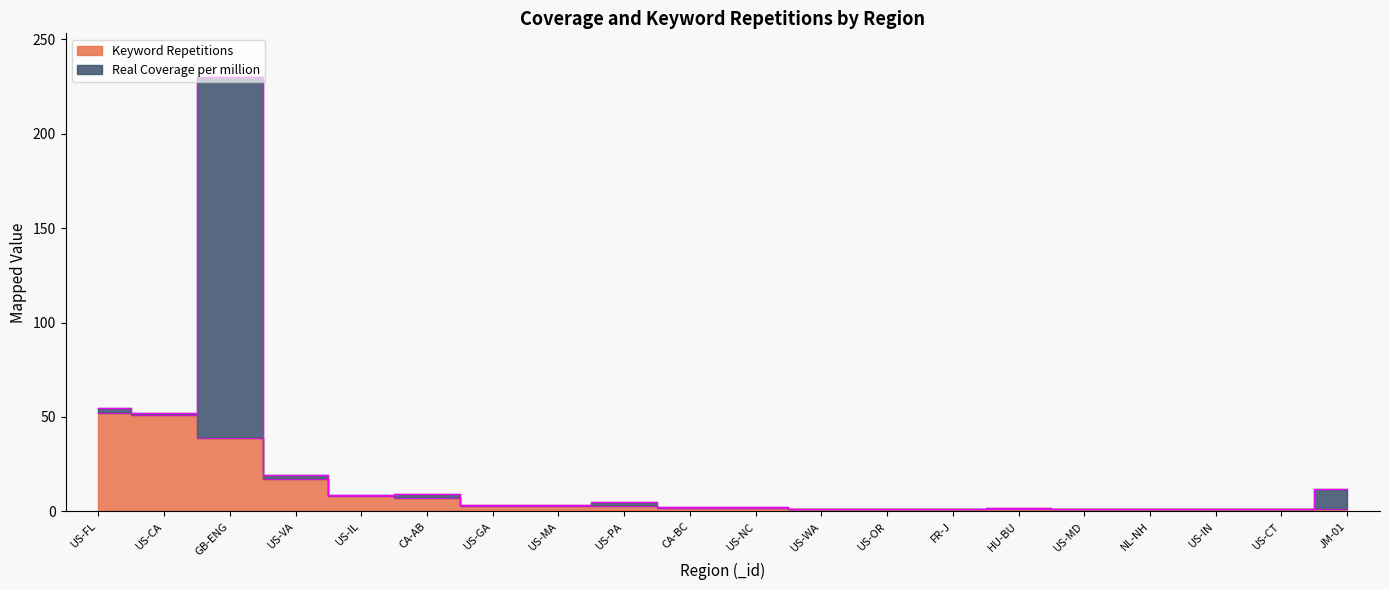

The value at GB-ENG is 39. True or false?

True